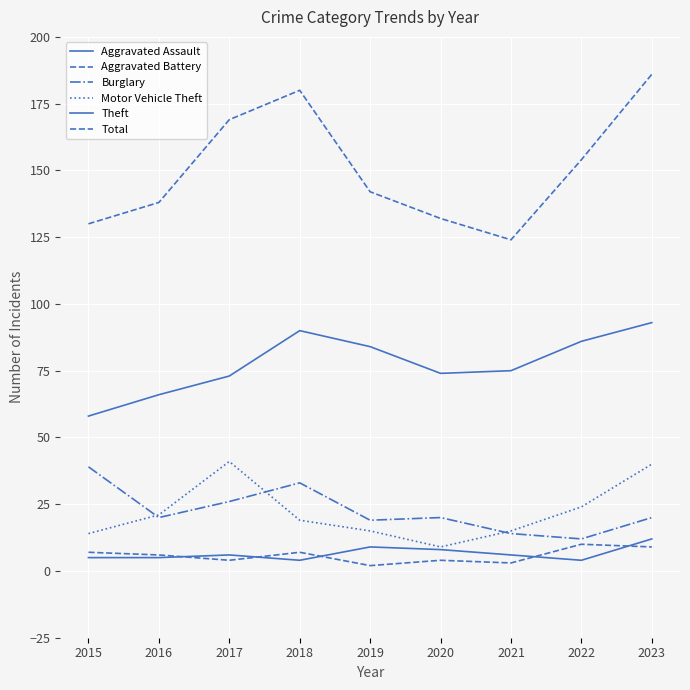

Rank the categories by Total value from lowest to highest.

2021, 2015, 2020, 2016, 2019, 2022, 2017, 2018, 2023